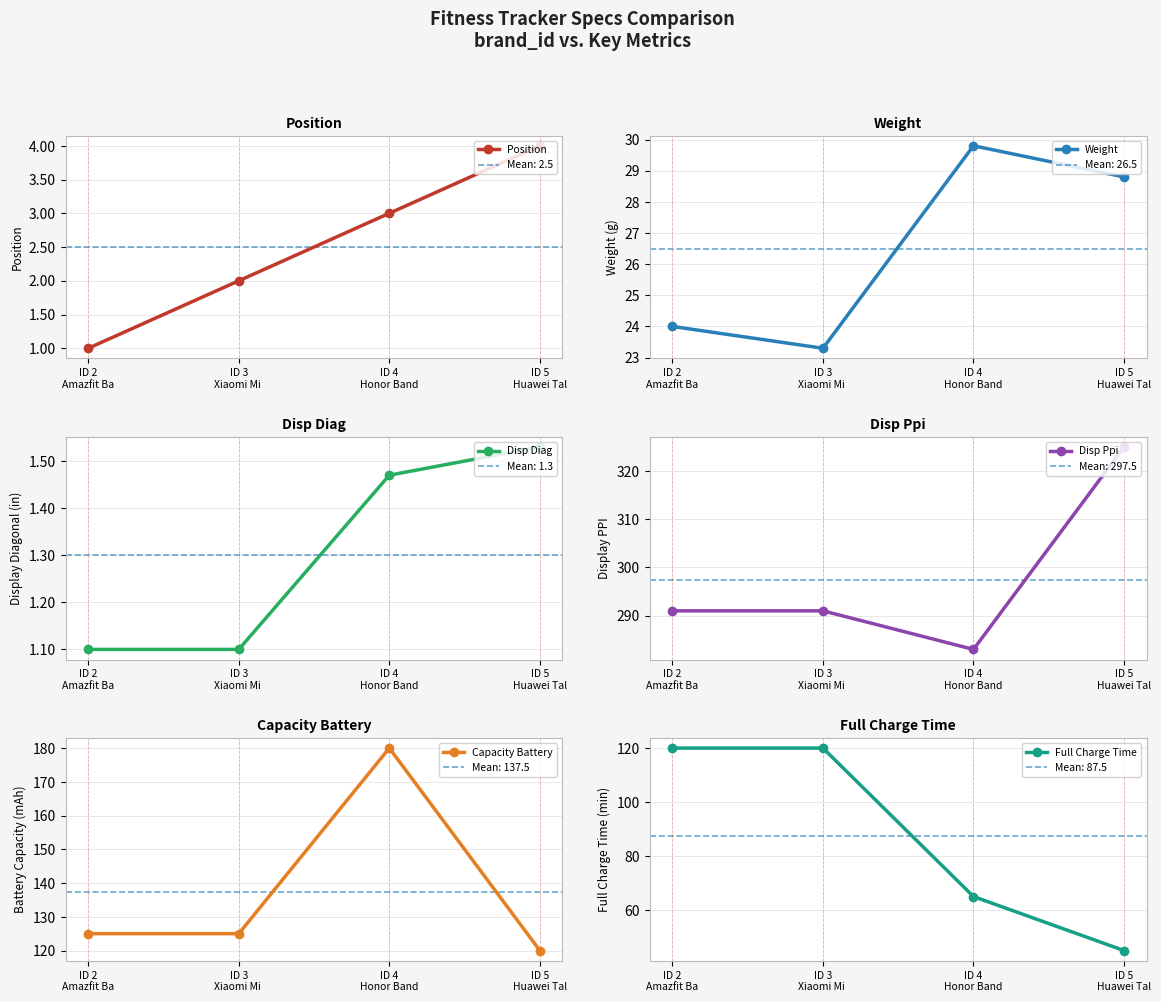

True or false: Full Charge Time has more than 1 interior local peaks.

False